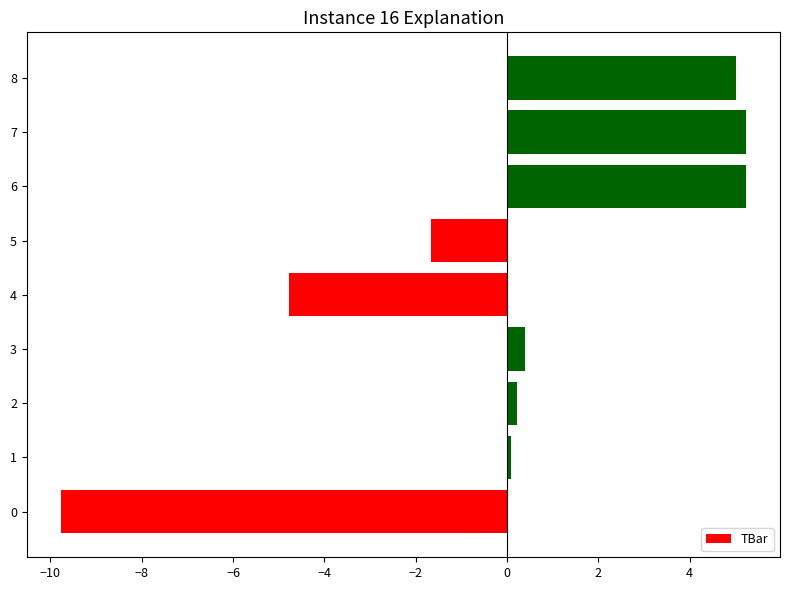

The value at 5 is -1.7. True or false?

True